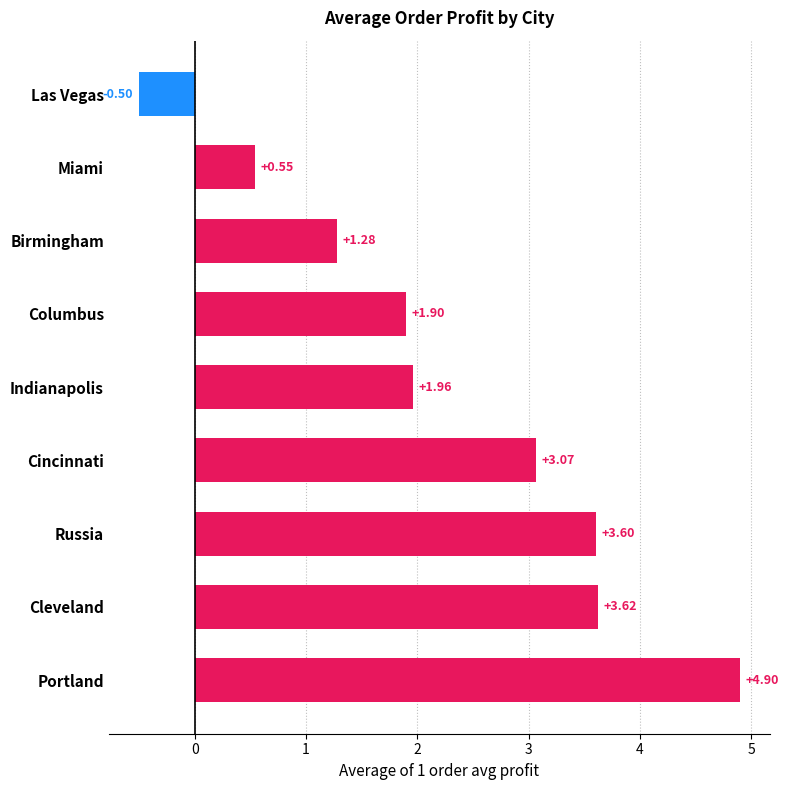

At which label is the value closest to 2?

Indianapolis